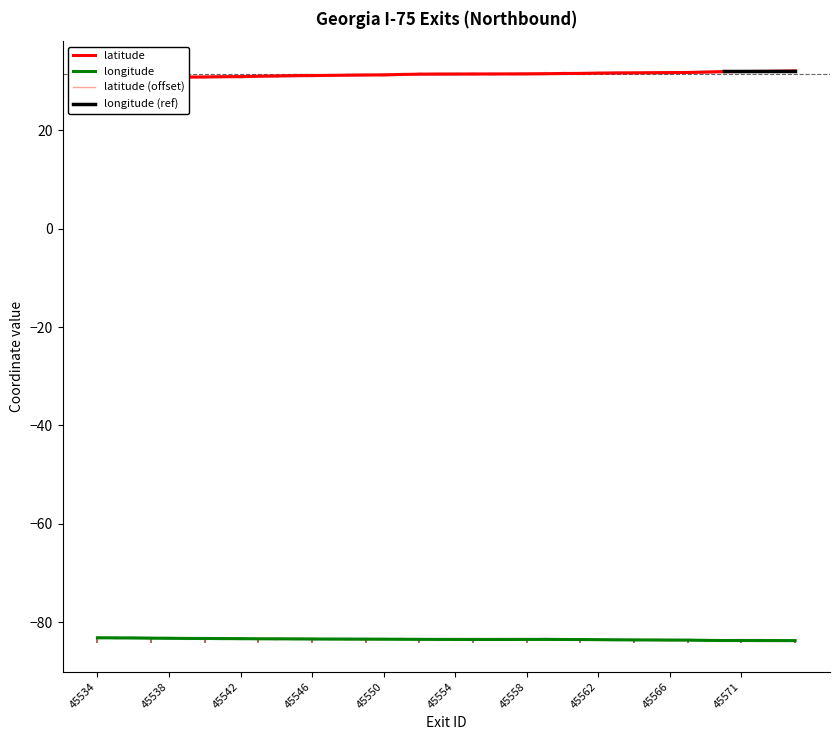

Is the value of latitude at 10 greater than the value of longitude at 45534?

Yes